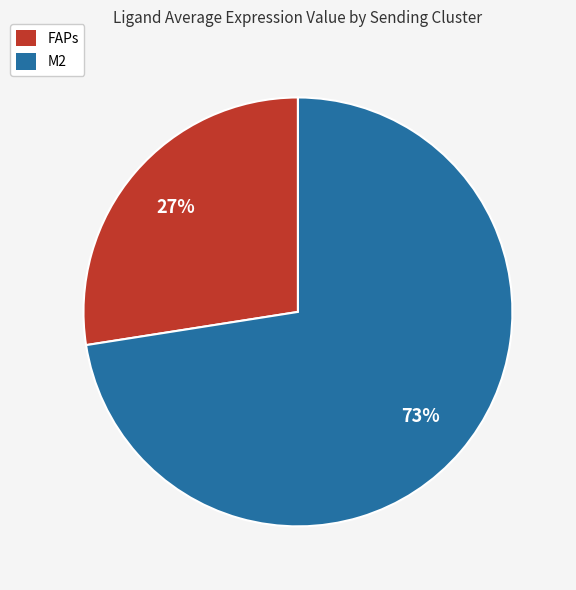

Combined, do M2 and FAPs account for over 50%?

Yes